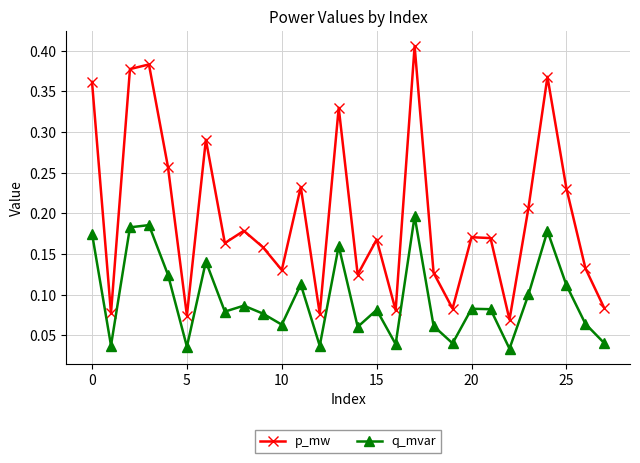

List the series in order of their peak value, highest first.

p_mw, q_mvar